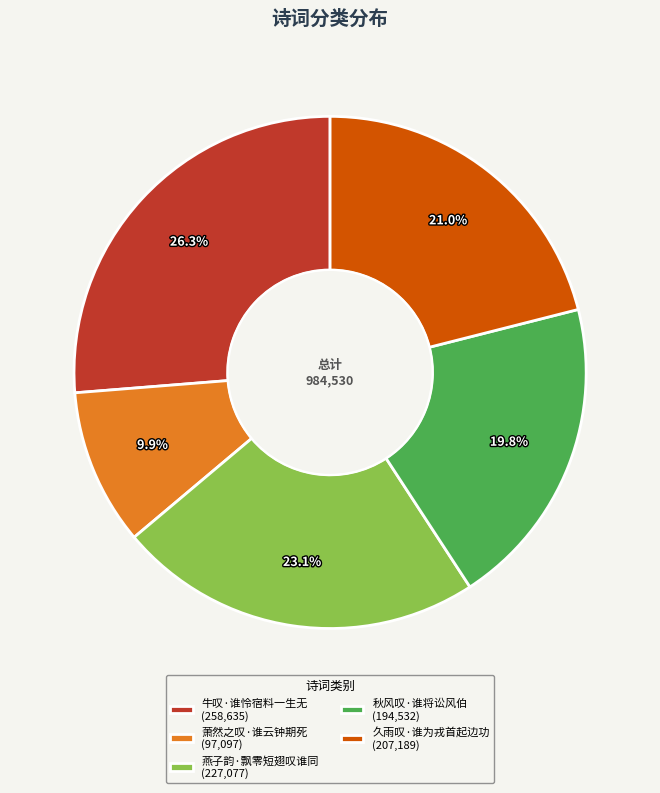

Which slice is the largest?

牛叹·谁怜宿料一生无